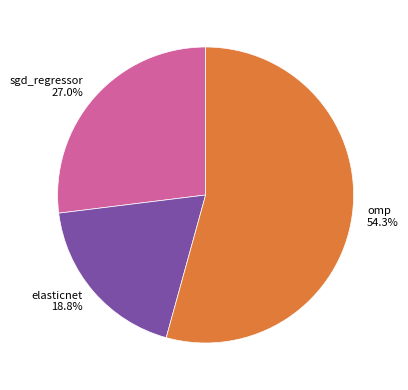

What percentage is the sgd_regressor slice, to the nearest percent?

27%